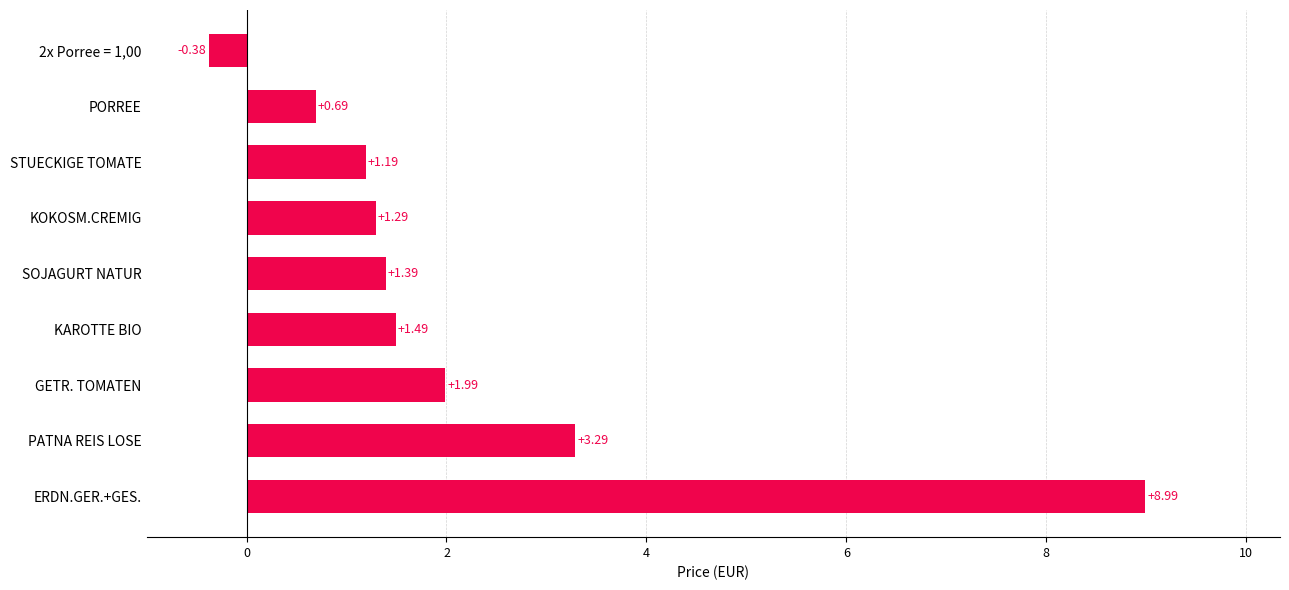

Which label corresponds to the largest value in the chart?

ERDN.GER.+GES.